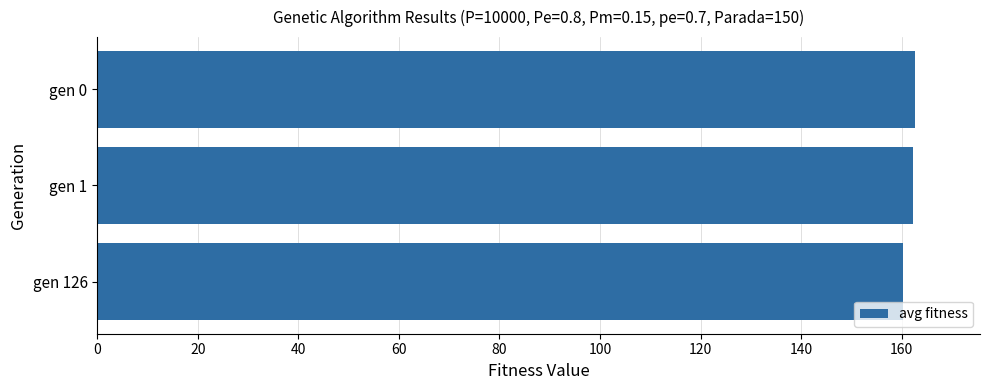

What is the smallest value displayed?

160.4